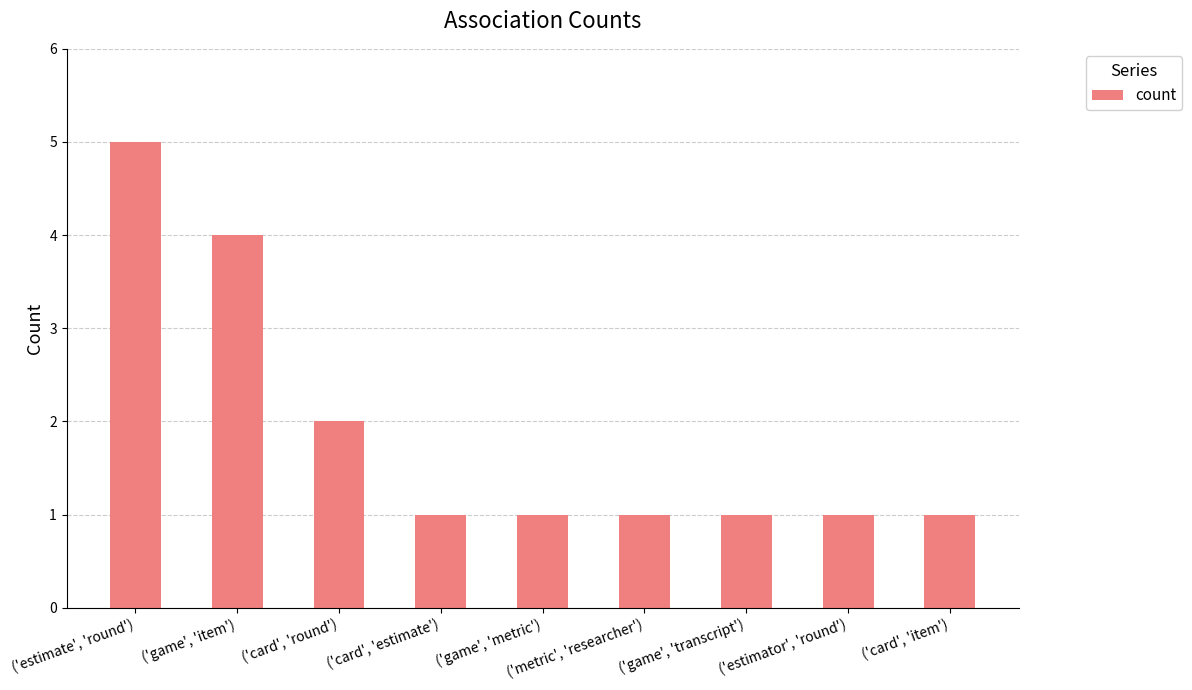

How many bars are there in total?

9